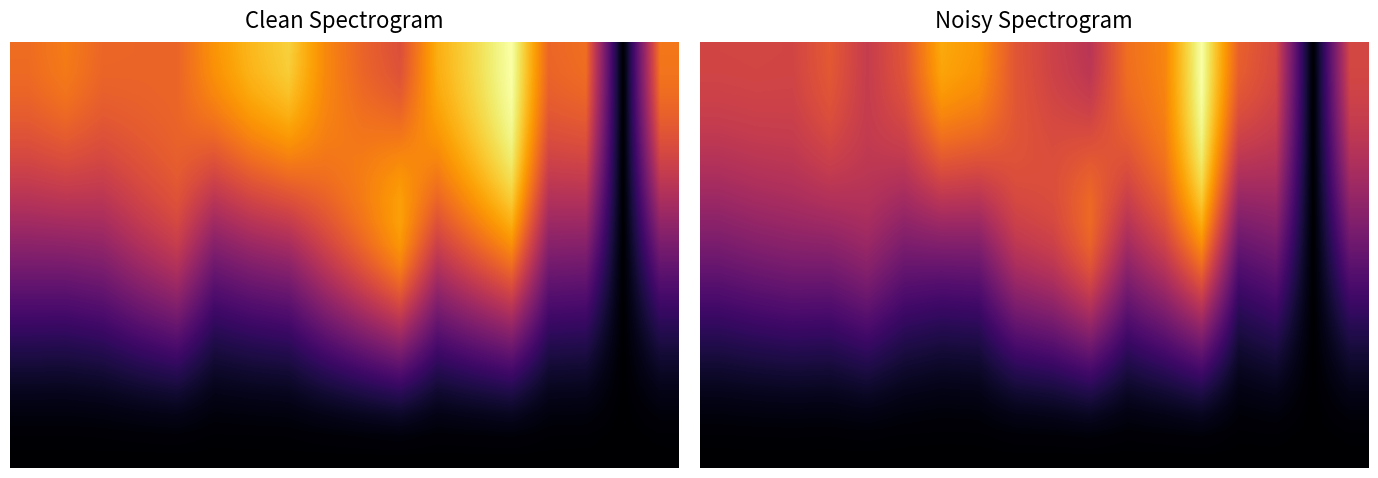

Where is 0.0 nearest to the value 722?

10